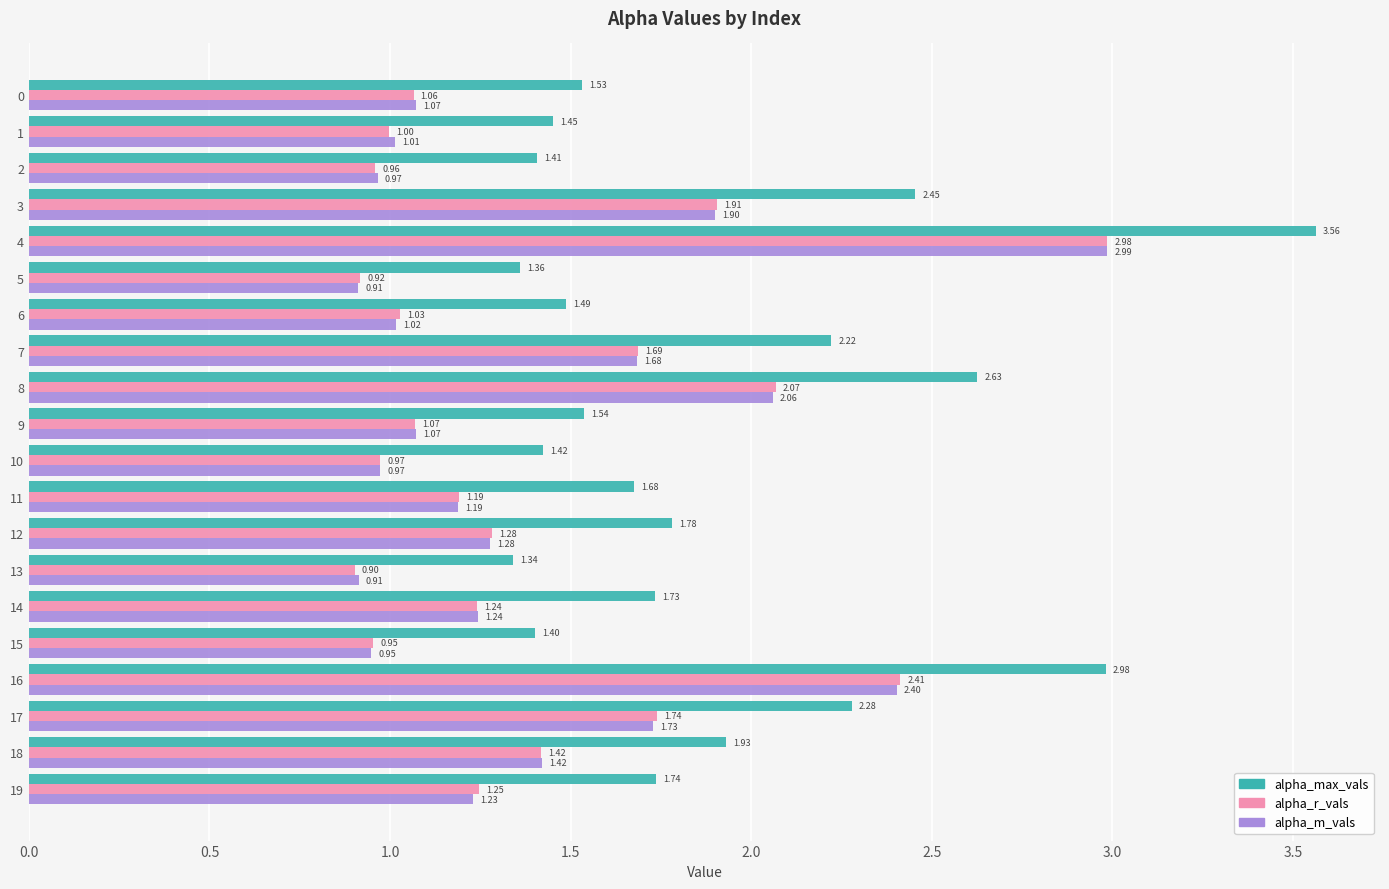

How many values in the alpha_m_vals series are below 1?

5